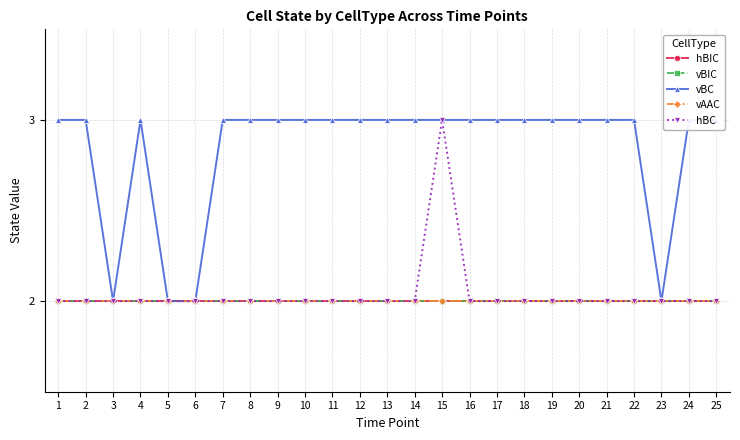

True or false: hBIC and vBC cross at least once.

False